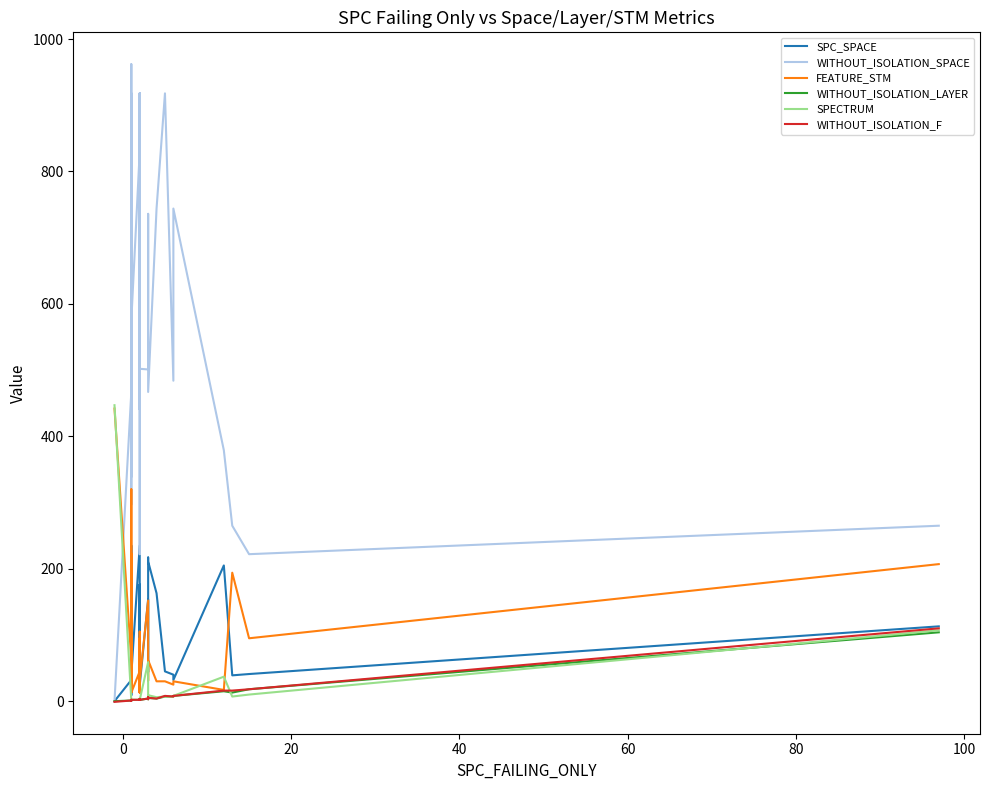

Rank the series at 40 from lowest to highest value.

WITHOUT_ISOLATION_LAYER, SPECTRUM, WITHOUT_ISOLATION_F, SPC_SPACE, FEATURE_STM, WITHOUT_ISOLATION_SPACE